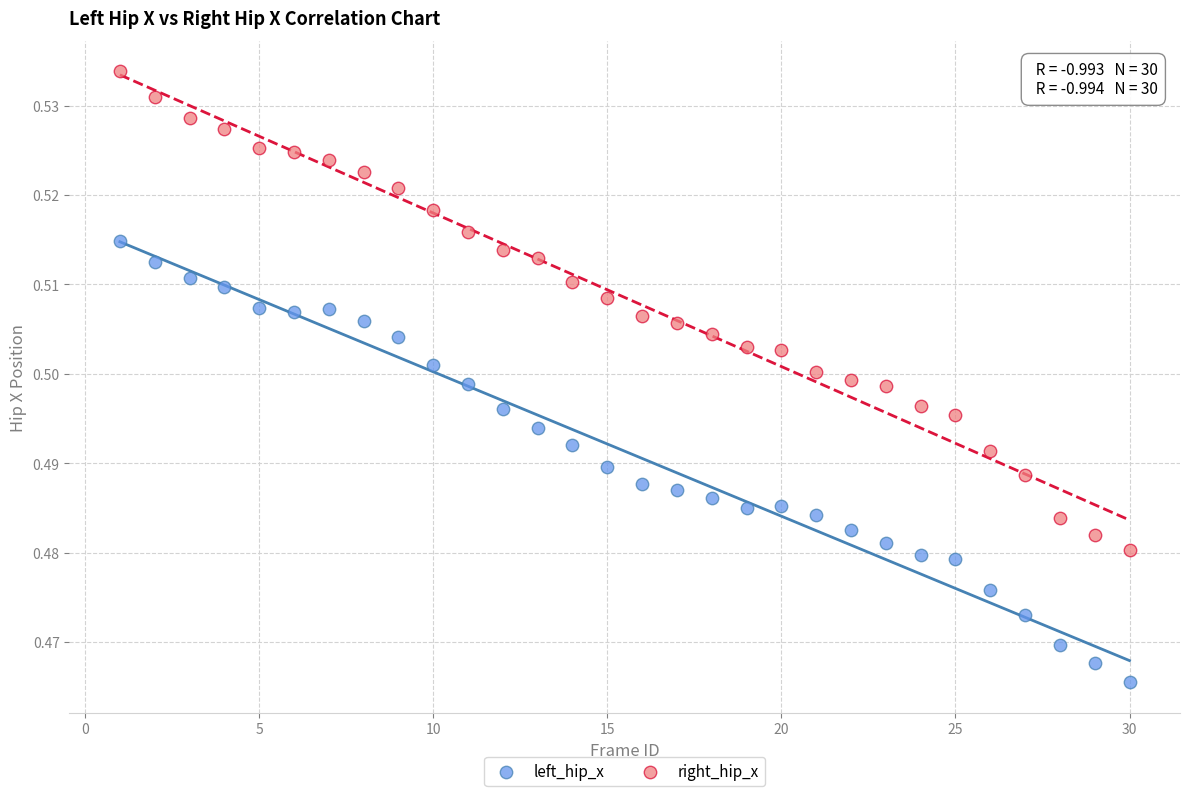

Which series contains the lowest Y value?

left_hip_x